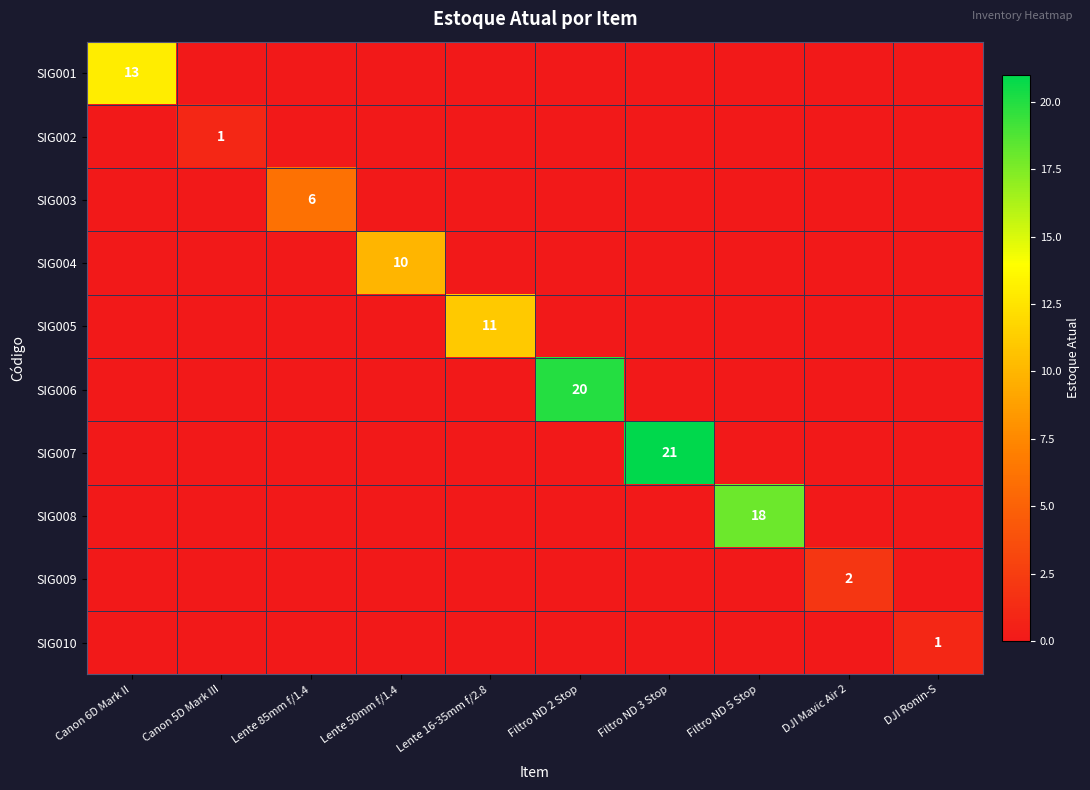

Which category has the highest value in the SIG003 series?

Lente 85mm f/1.4